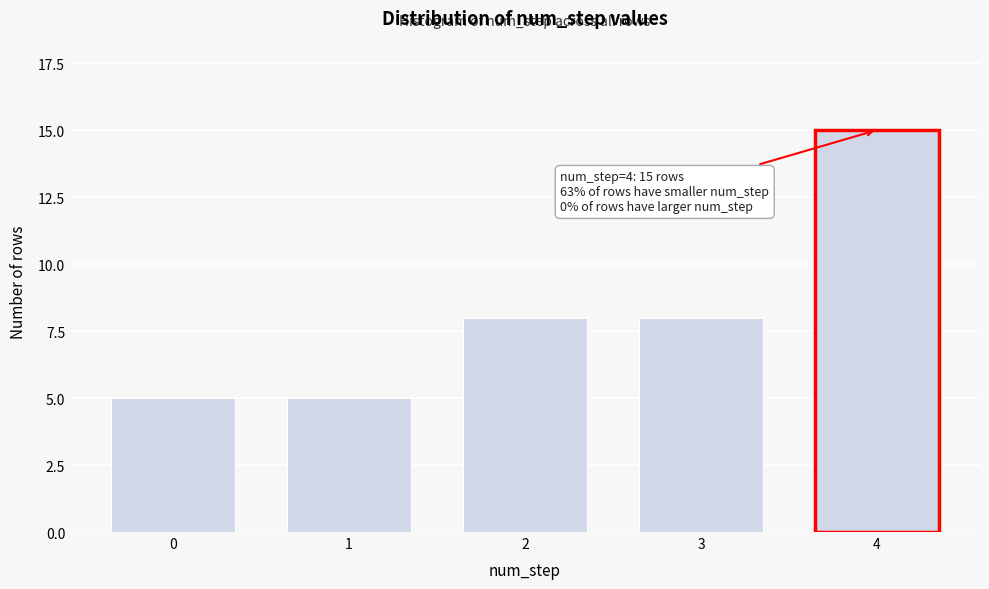

Reading left to right, transcribe all the data shown in this chart.

5	5	8	8	15